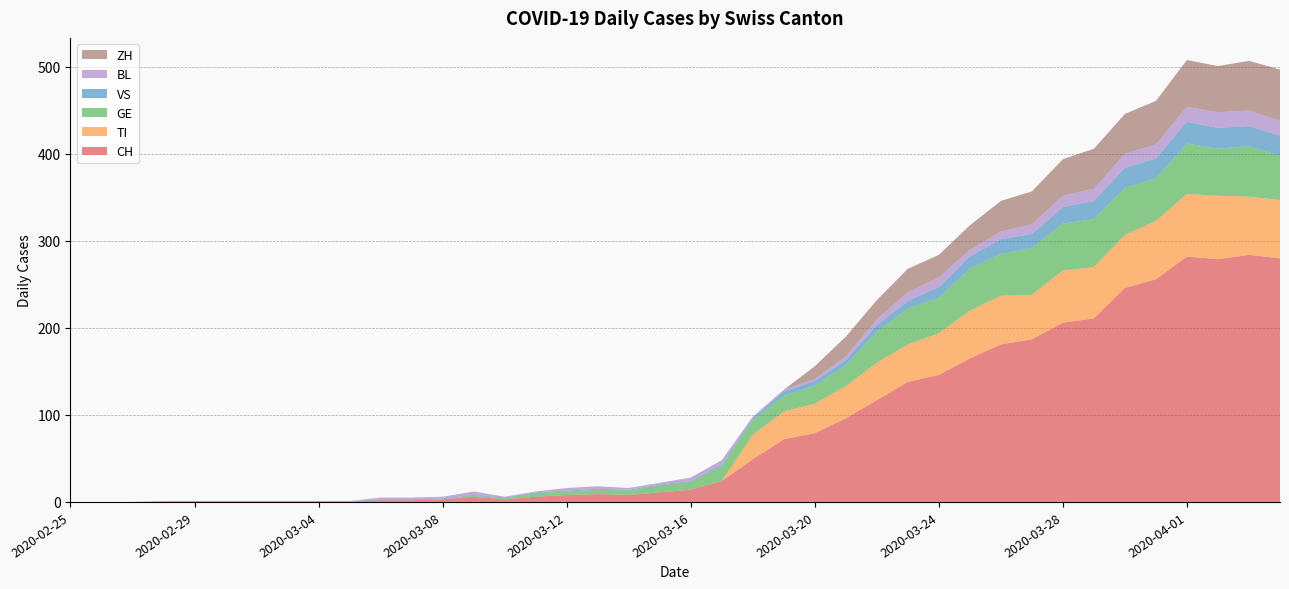

Reading left to right, list all the values displayed in this chart.

CH: 0	0	0	0	0	0	0	0	0	0	2	2	3	6	3	6	8	9	8	11	14	24	49	72	79	96	117	138	146	165	181	187	206	211	246	256	282	279	284	280
TI: 0	0	0	0	0	0	0	0	0	0	0	0	0	0	0	0	0	0	0	0	0	0	28	32	34	37	43	43	48	55	56	51	60	59	61	67	72	73	67	67
GE: 0	0	0	0	0	0	0	0	0	0	0	0	0	1	1	4	4	5	5	8	9	17	17	18	21	24	36	41	41	48	48	54	54	55	54	49	58	54	58	51
VS: 0	0	0	1	1	1	1	1	1	1	1	1	1	1	1	1	1	1	1	1	1	2	2	5	5	6	7	9	12	14	17	16	19	21	23	23	25	24	23	23
BL: 0	0	0	0	0	0	0	0	0	0	2	2	2	4	1	1	3	3	2	2	4	5	2	2	2	4	7	10	11	8	9	11	13	14	16	16	17	18	18	17
ZH: 0	0	0	0	0	0	0	0	0	0	0	0	0	0	0	0	0	0	0	0	0	0	0	0	15	23	22	27	26	28	35	38	42	46	46	50	54	53	57	59